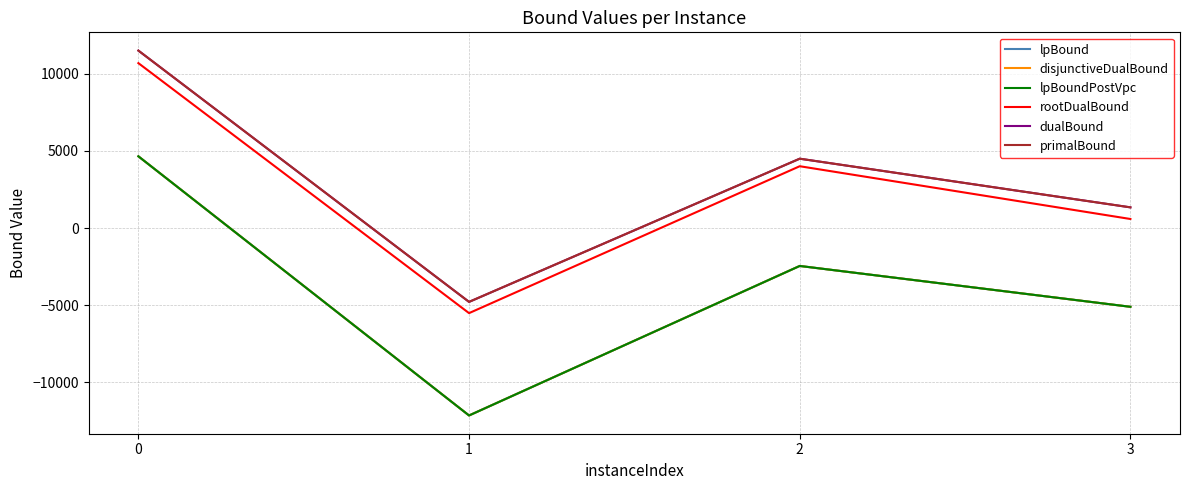

Reading right to left, what are all the values shown in this chart?

lpBound: 3=-5104.8	2=-2456.9	1=-12149.0	0=4649.7
disjunctiveDualBound: 3=-5104.8	2=-2456.9	1=-12149.0	0=4649.7
lpBoundPostVpc: 3=-5104.8	2=-2456.9	1=-12149.0	0=4649.7
rootDualBound: 3=586.9	2=4007.3	1=-5514.8	0=10690.4
dualBound: 3=1341.2	2=4495.4	1=-4786.7	0=11502.3
primalBound: 3=1341.3	2=4495.5	1=-4786.3	0=11503.4